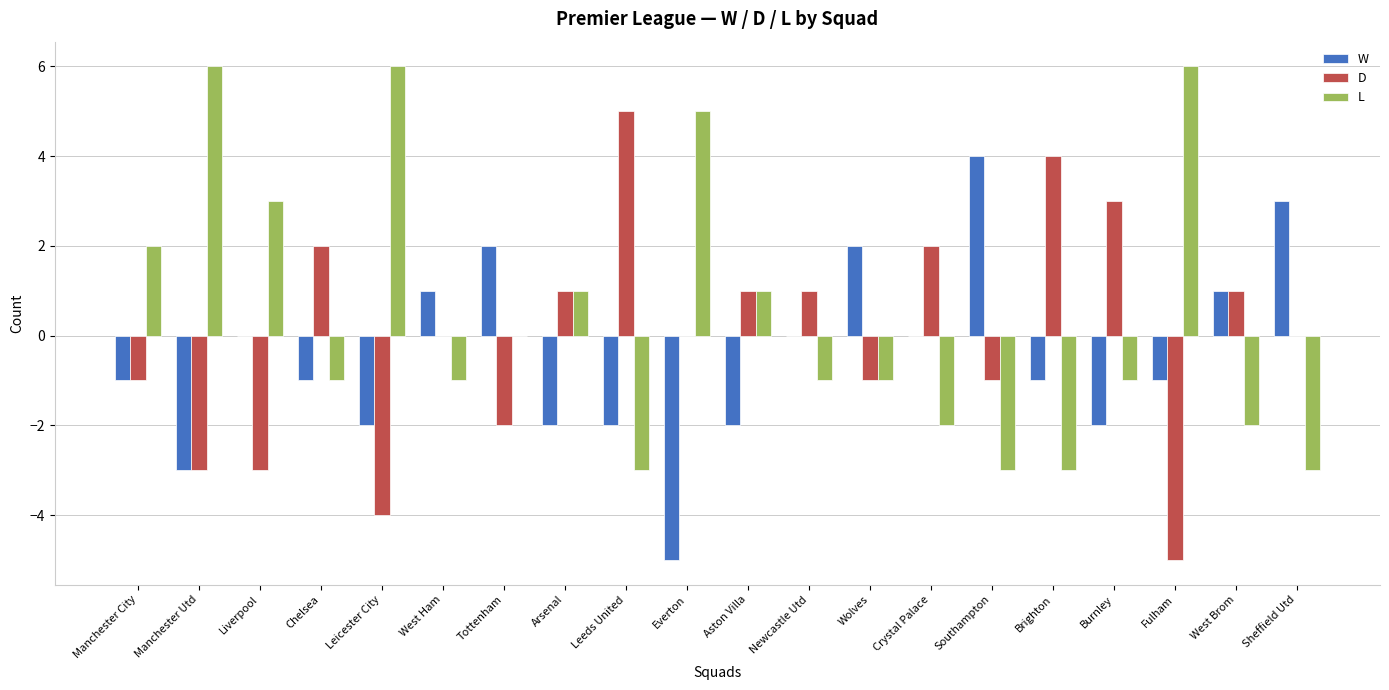

Is it true that W equals 4 at Sheffield Utd?

False